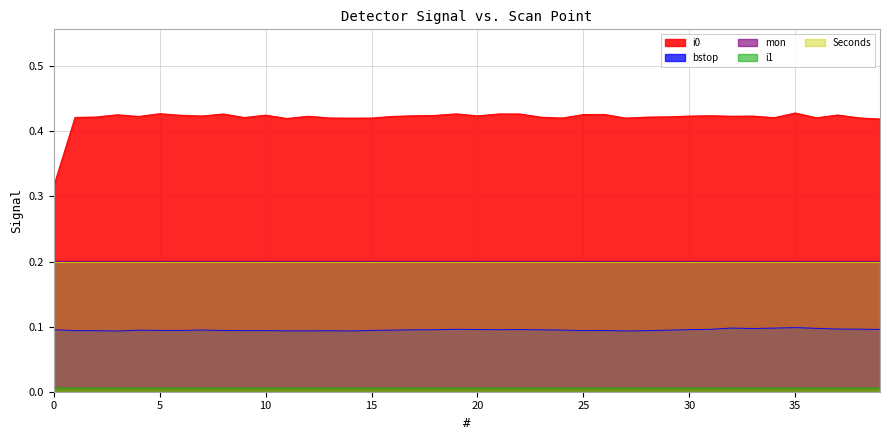

True or false: mon and i0 intersect in this chart.

False